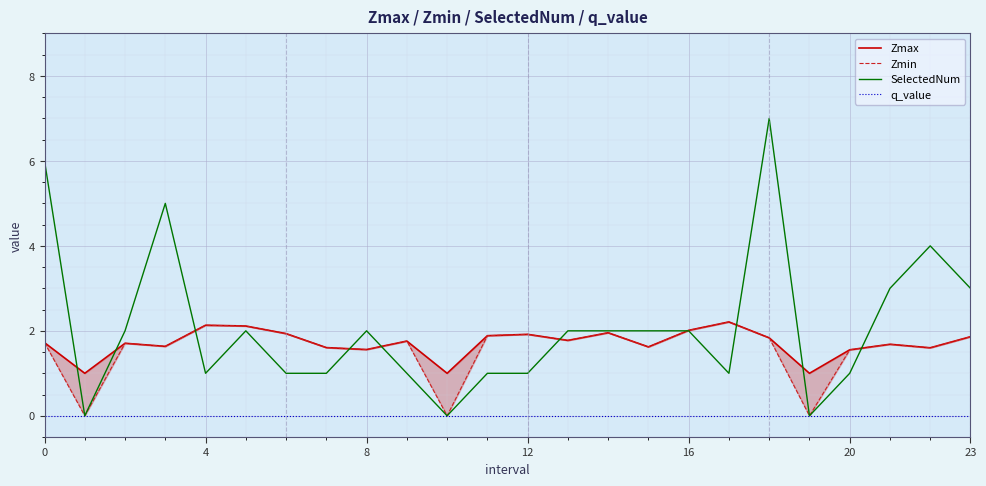

How many values in the SelectedNum series are below 2?

11